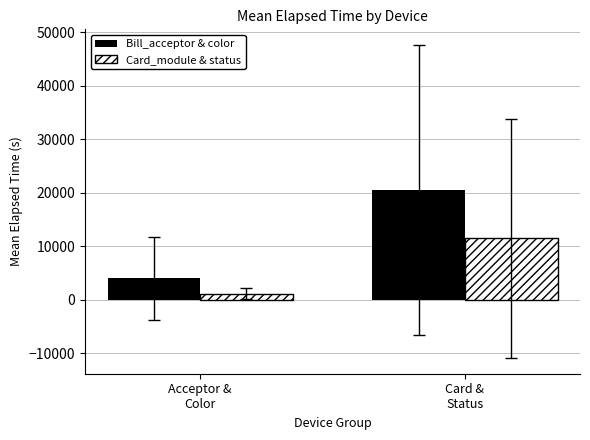

Does the chart contain any negative values?

No